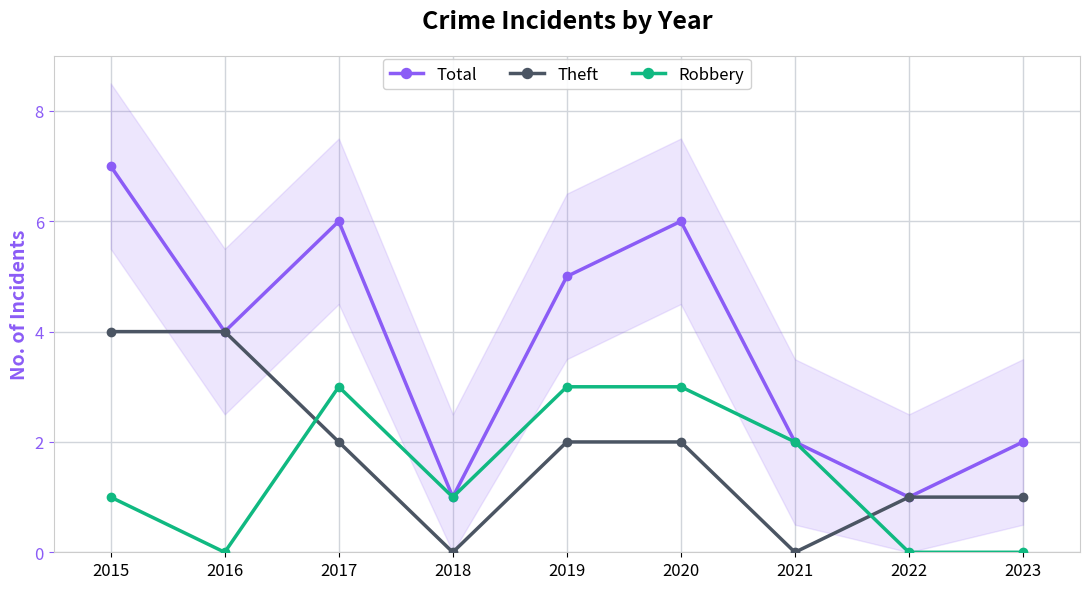

At how many categories does at least one series exceed 3?

5